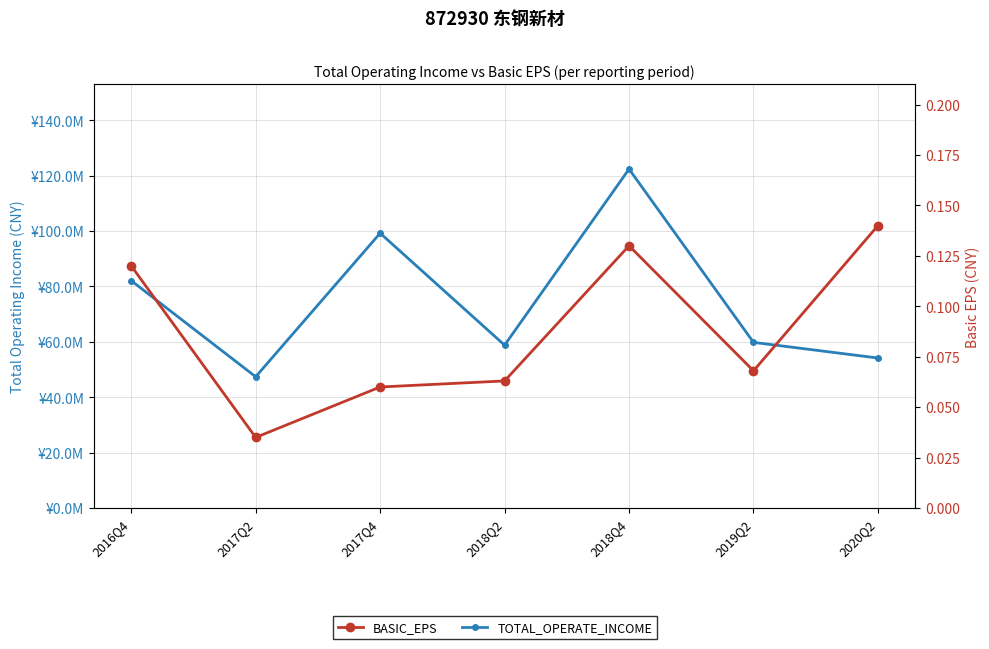

What is the label of the 5th point from the right?

2017Q4